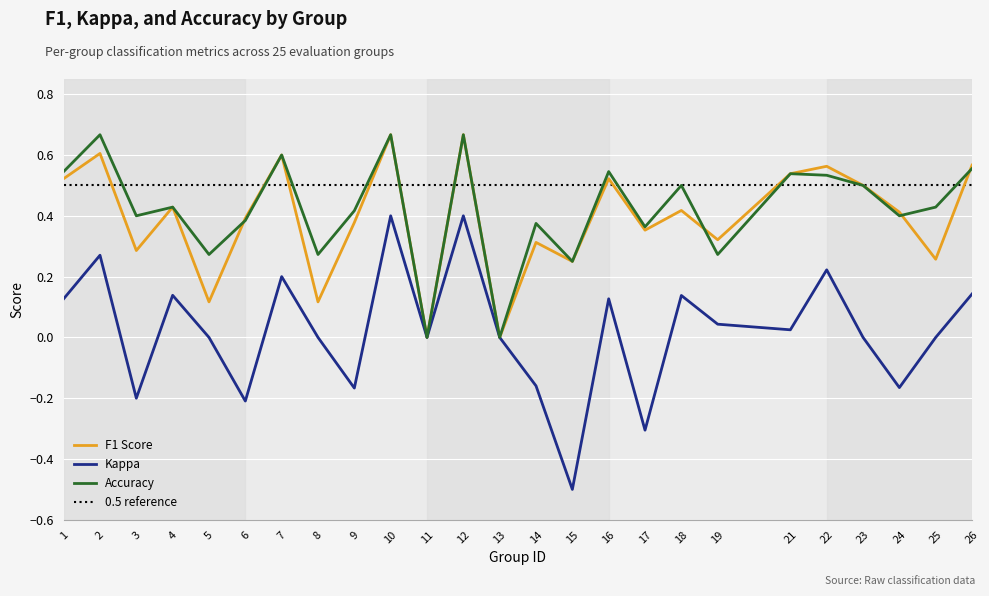

The value of Kappa at 1 is 0.2. True or false?

False